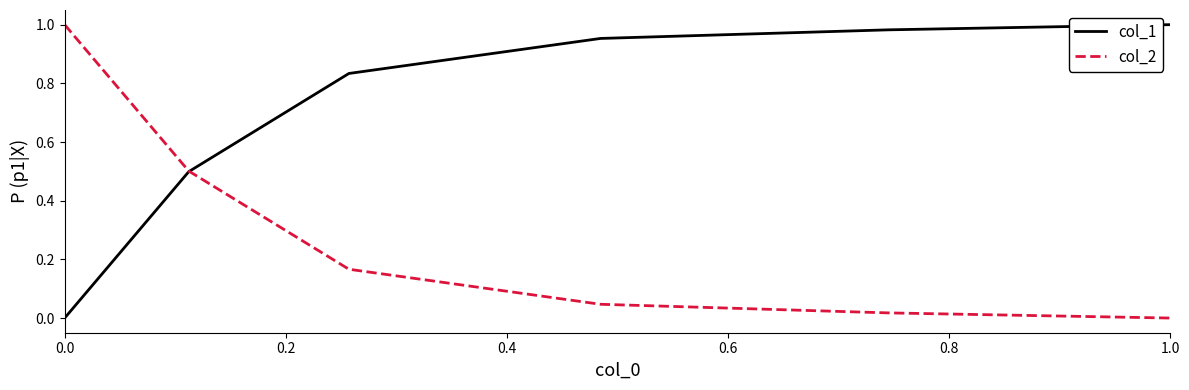

List the series in order of their overall mean, highest first.

col_1, col_2